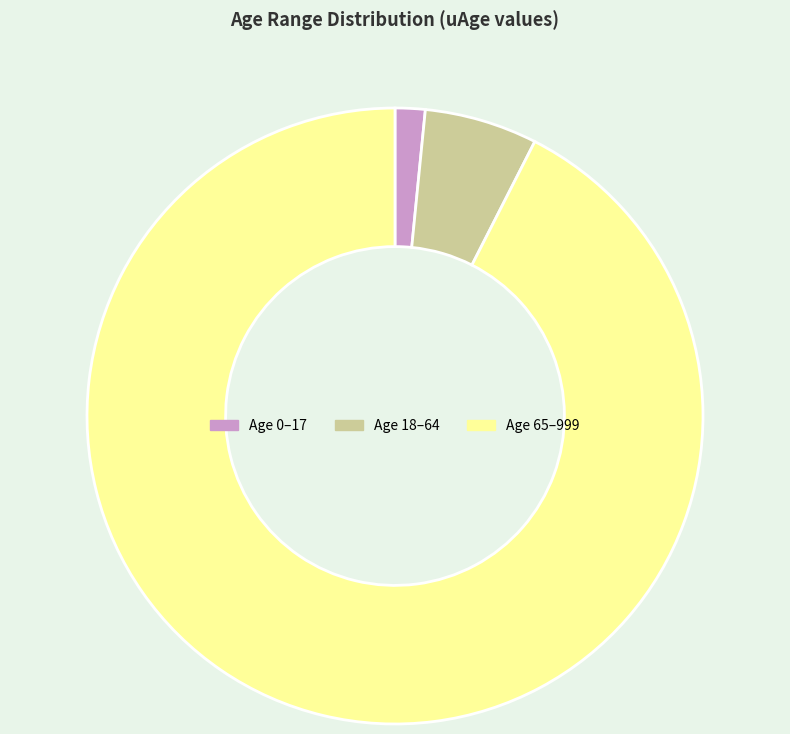

Combined, do Age 65–999 and Age 18–64 account for over 50%?

Yes